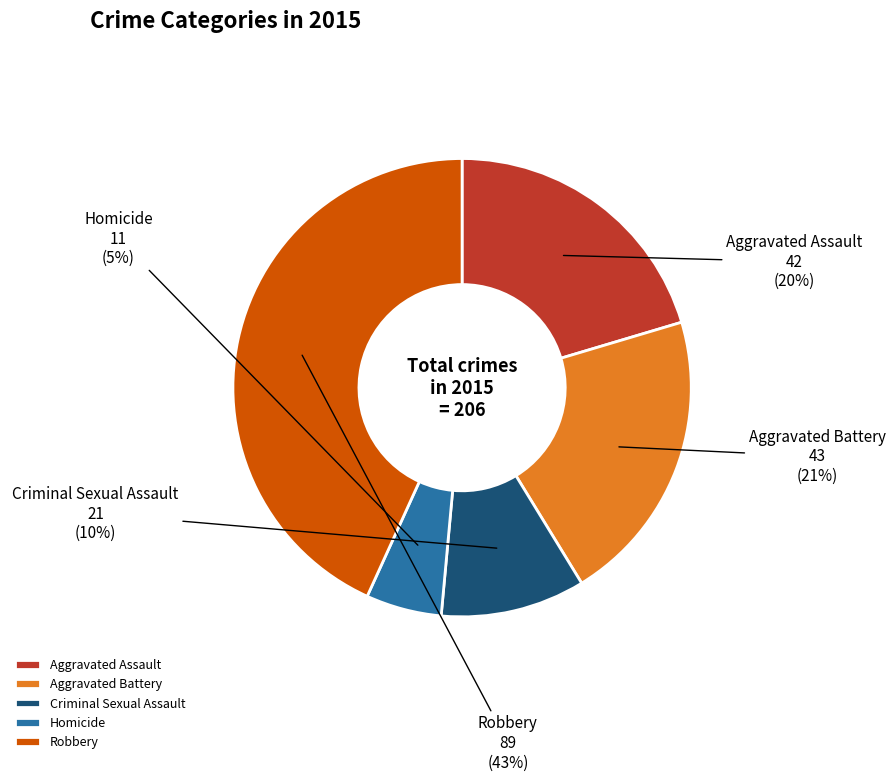

Which category has the smallest portion of the pie?

Homicide